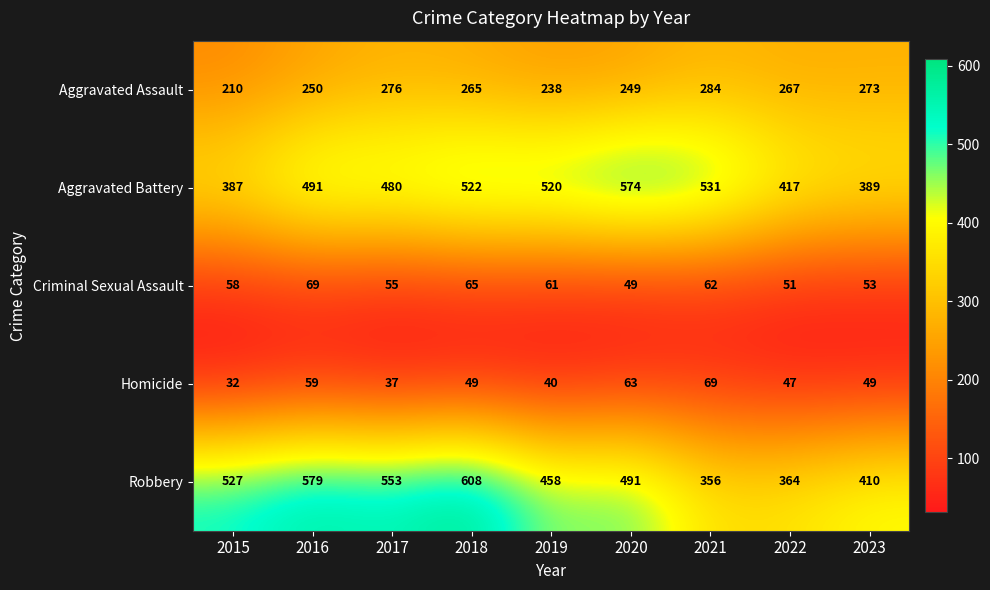

What is the difference between the highest and lowest values at 2020?

525